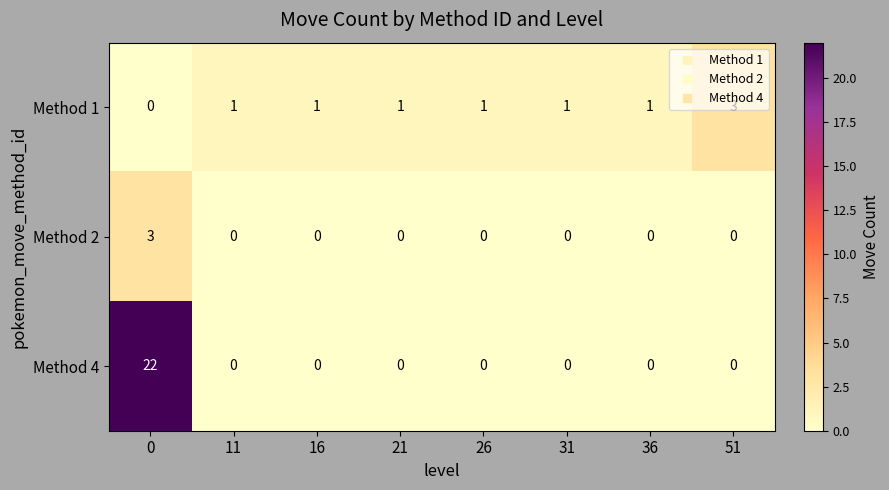

What is the average value of the Method 4 series?

3